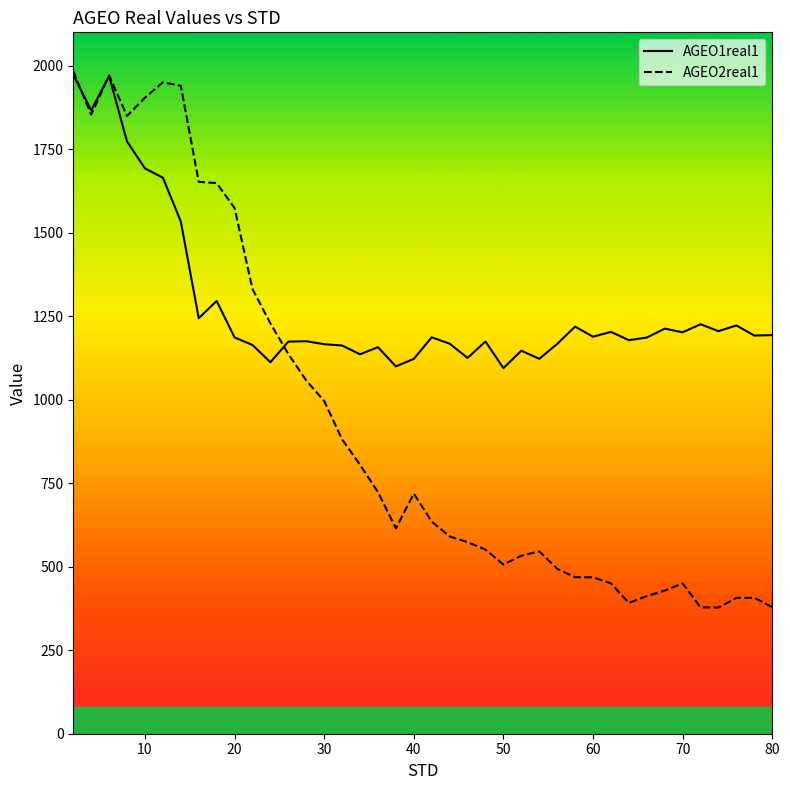

What is the lowest value of the AGEO1real1 series?

1094.6